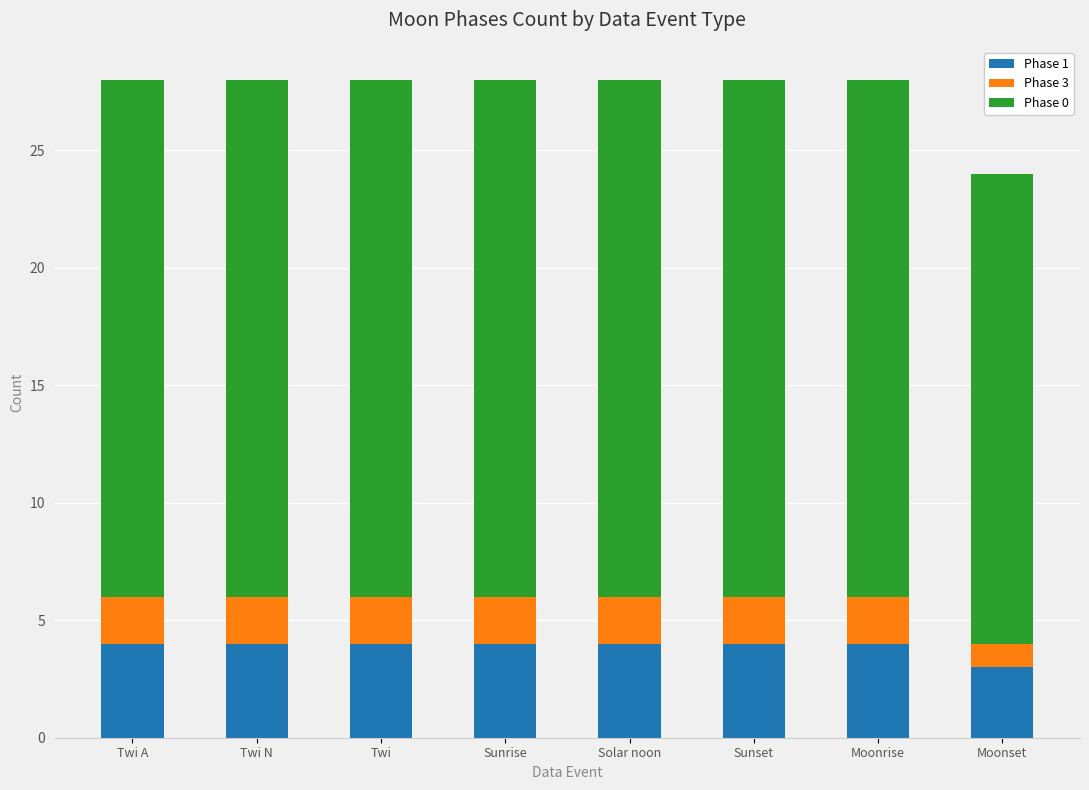

Reading right to left, transcribe the values for Phase 1.

3	4	4	4	4	4	4	4